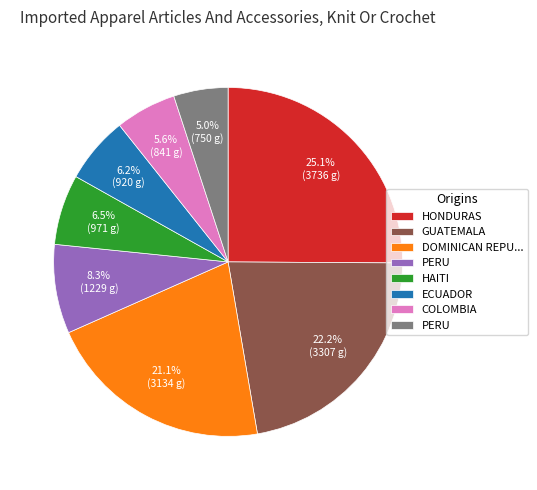

Is there a majority slice in this chart?

No